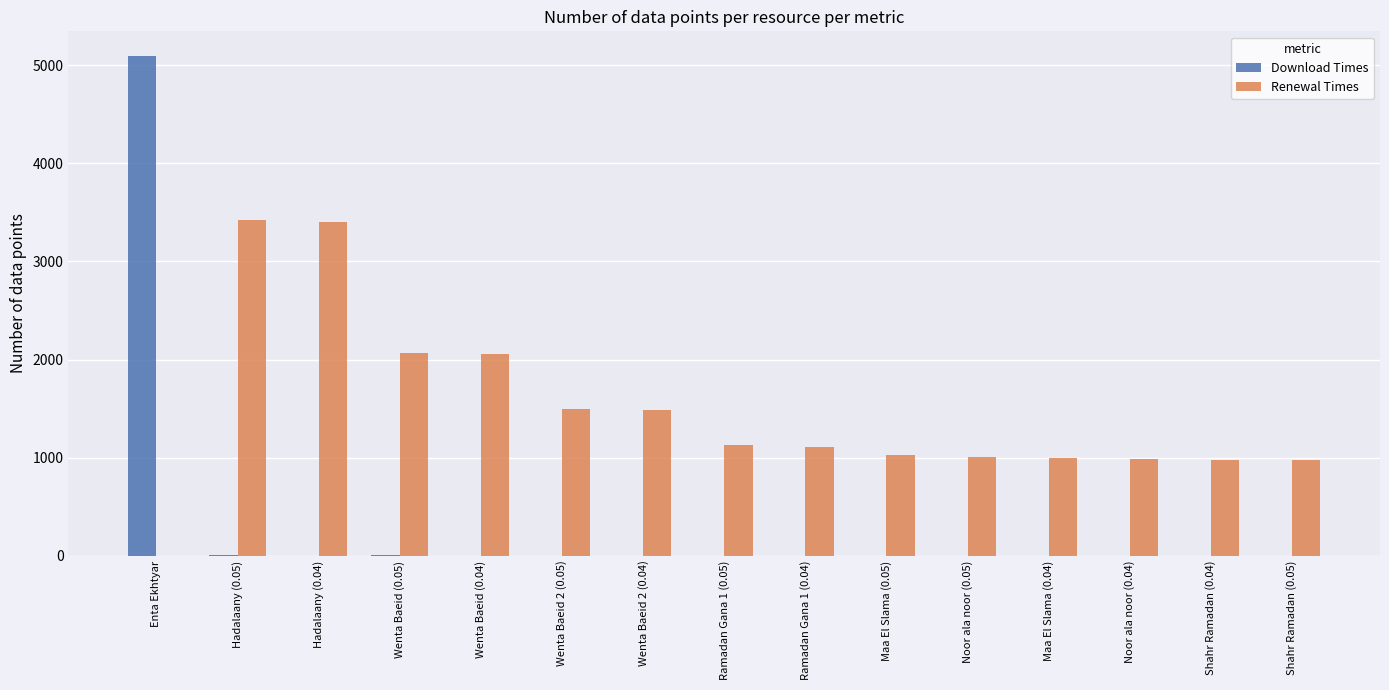

Which series has the largest total across all categories?

Renewal Times